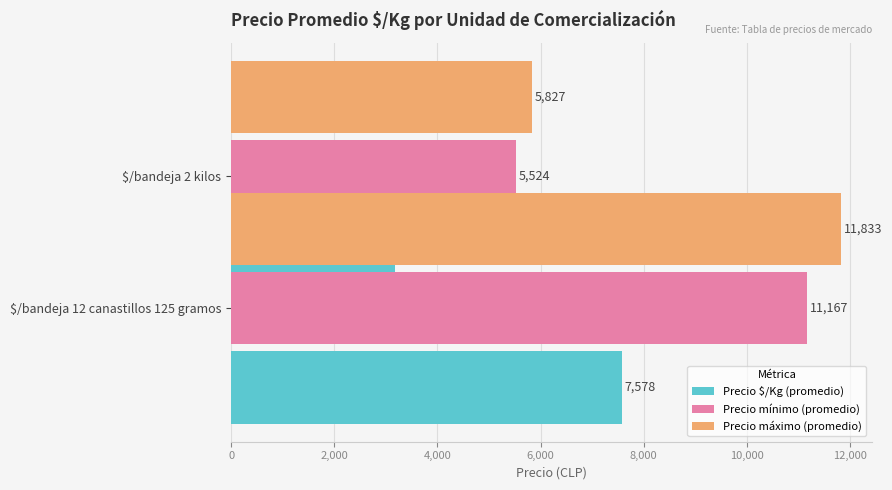

Count the number of data series in this chart.

3